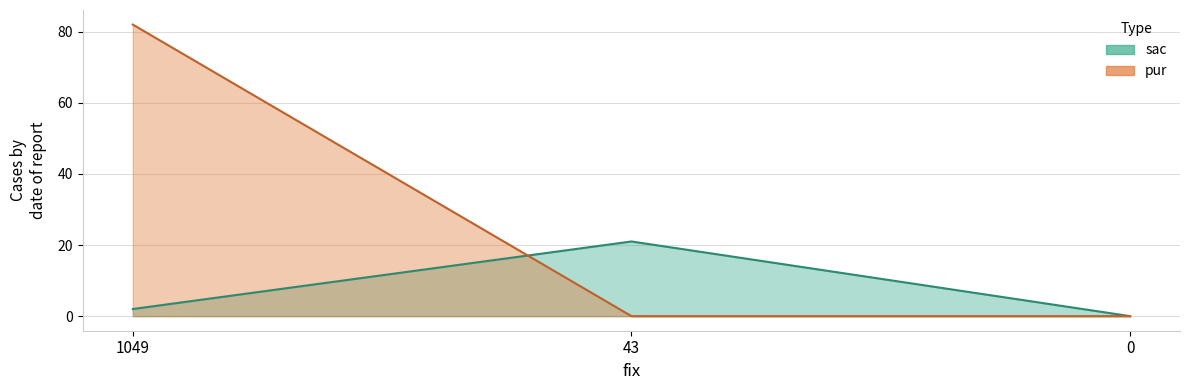

Reading left to right, what are all the values shown in this chart?

sac: 2	21	0
pur: 82	0	0